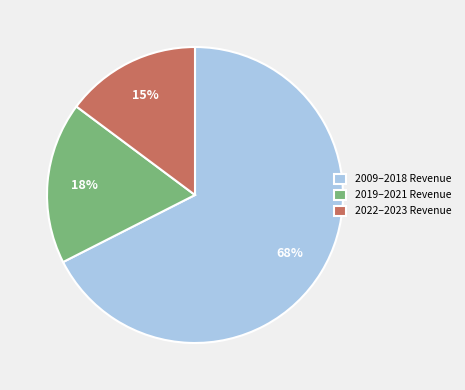

Between 2019–2021 Revenue and 2009–2018 Revenue, which is larger?

2009–2018 Revenue